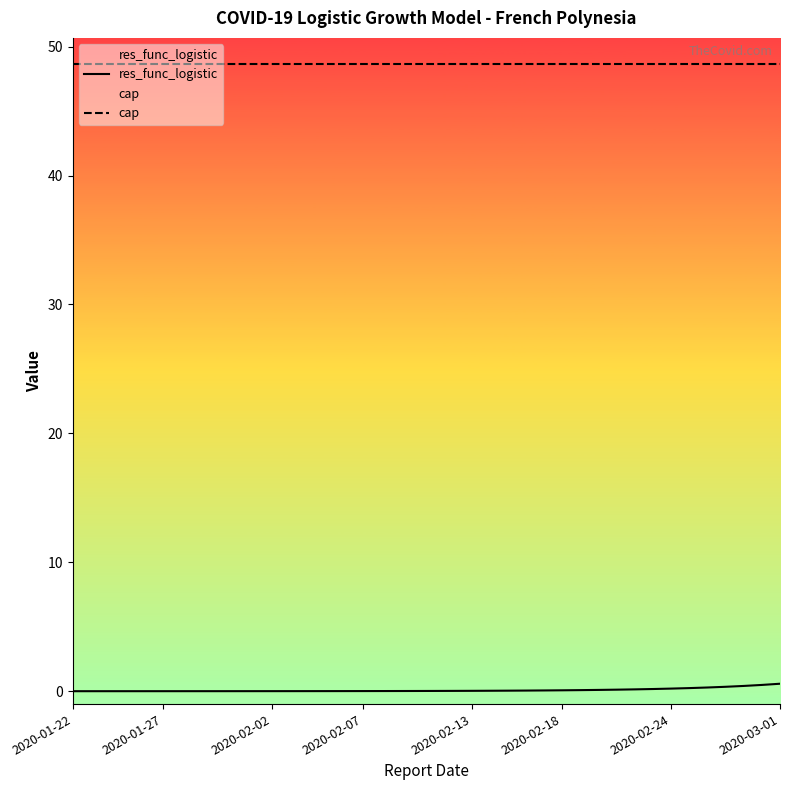

True or false: cap has more than 2 interior local peaks.

False